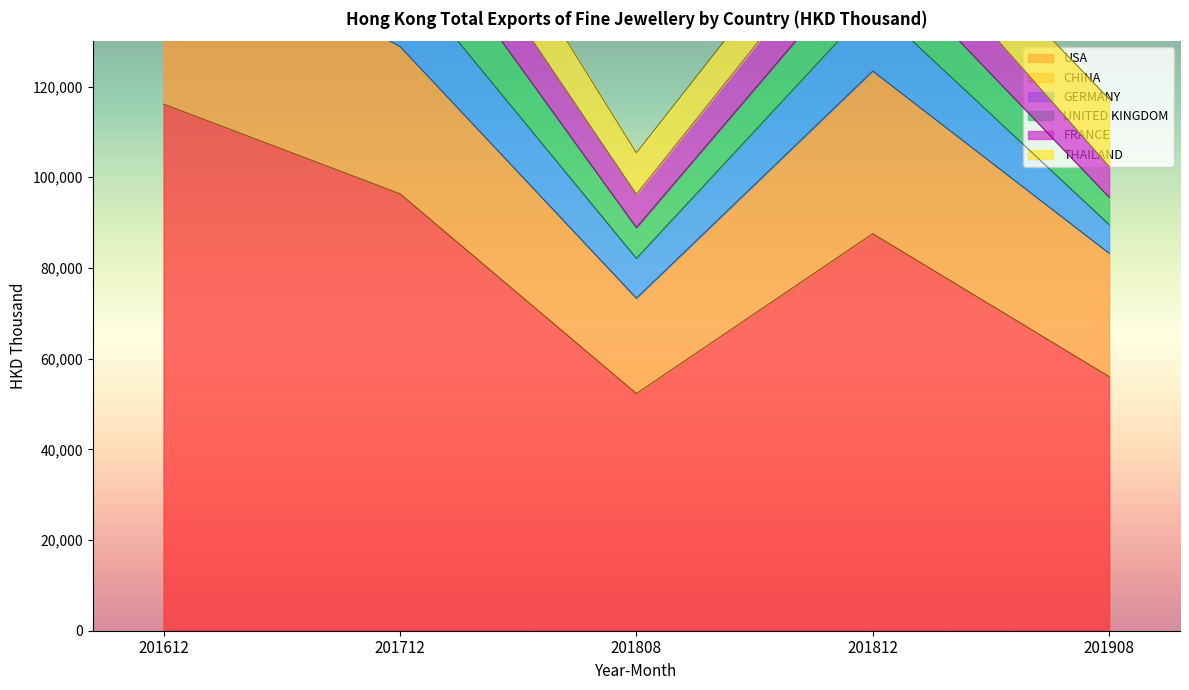

Rank the categories by USA value from highest to lowest.

201612, 201712, 201812, 201908, 201808